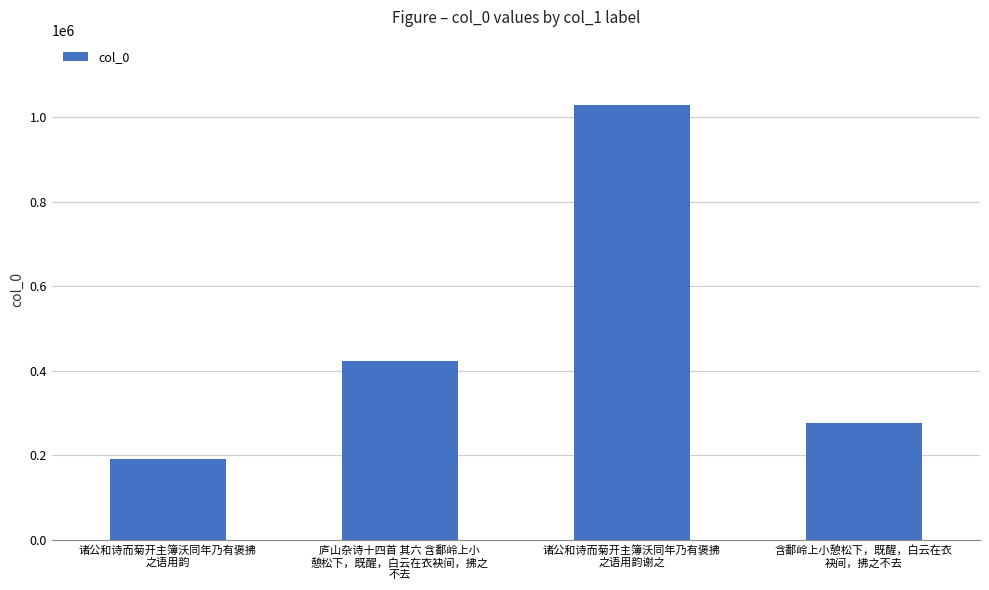

Rank the categories by value from highest to lowest.

诸公和诗而菊开主簿沃同年乃有褒拂
之语用韵谢之, 庐山杂诗十四首 其六 含鄱岭上小
憩松下，既醒，白云在衣袂间，拂之
不去, 含鄱岭上小憩松下，既醒，白云在衣
袂间，拂之不去, 诸公和诗而菊开主簿沃同年乃有褒拂
之语用韵